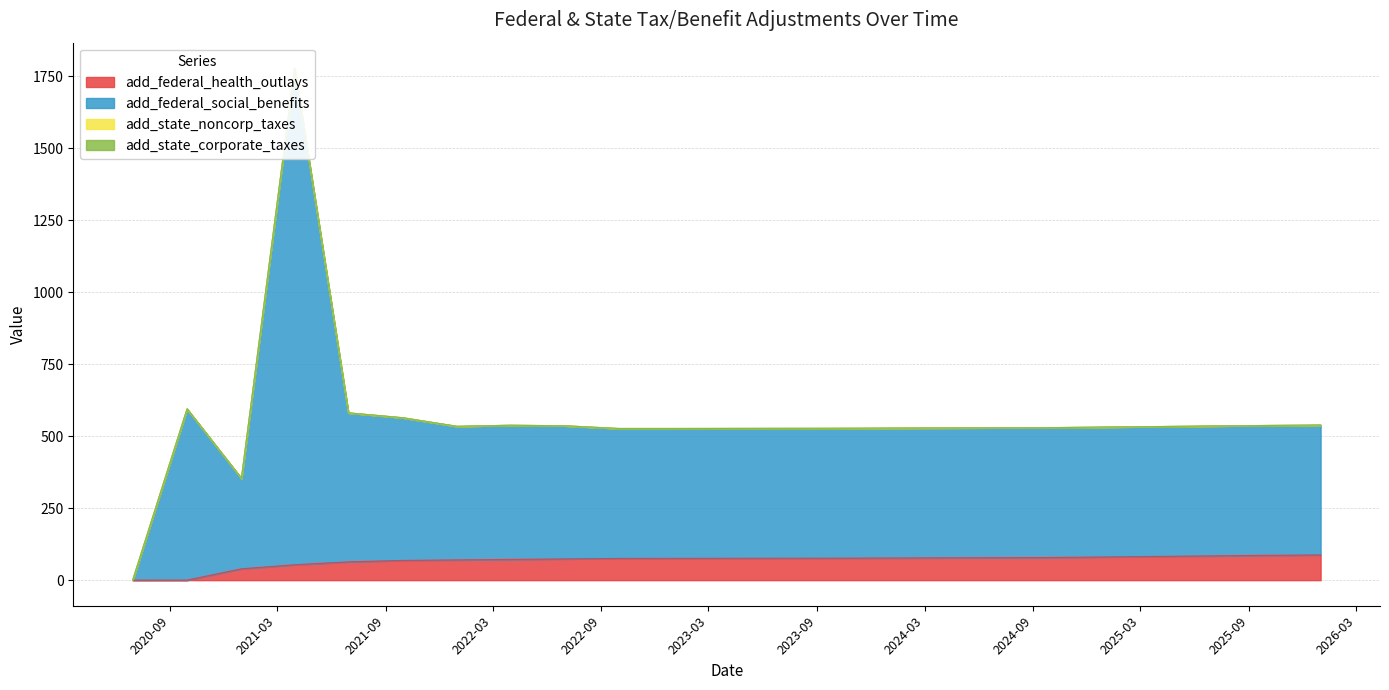

At which category is the sum across all series the highest?

2021-03-31